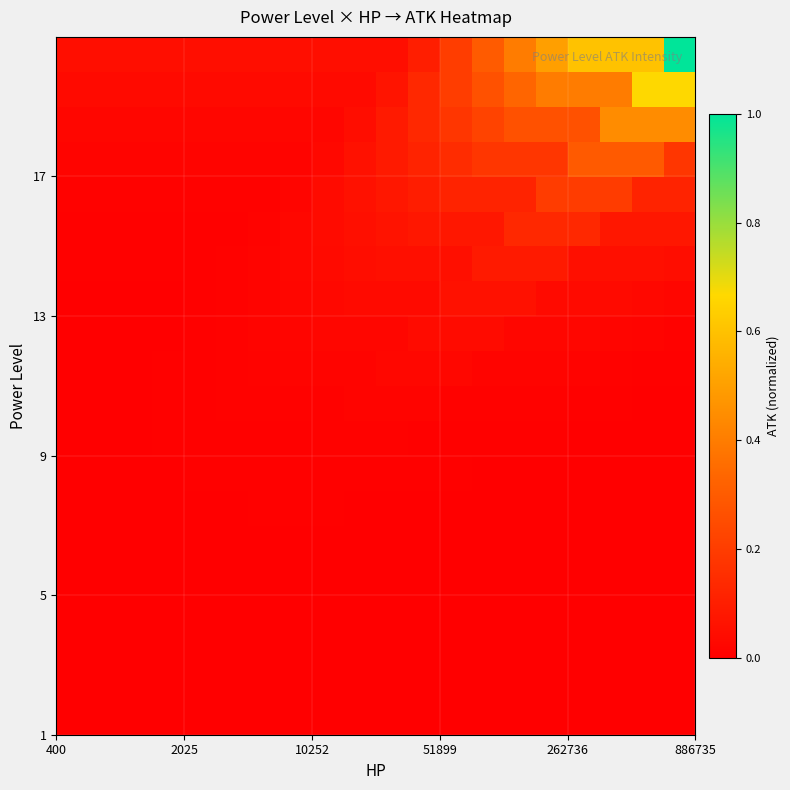

How many categories are shown in the chart?

20